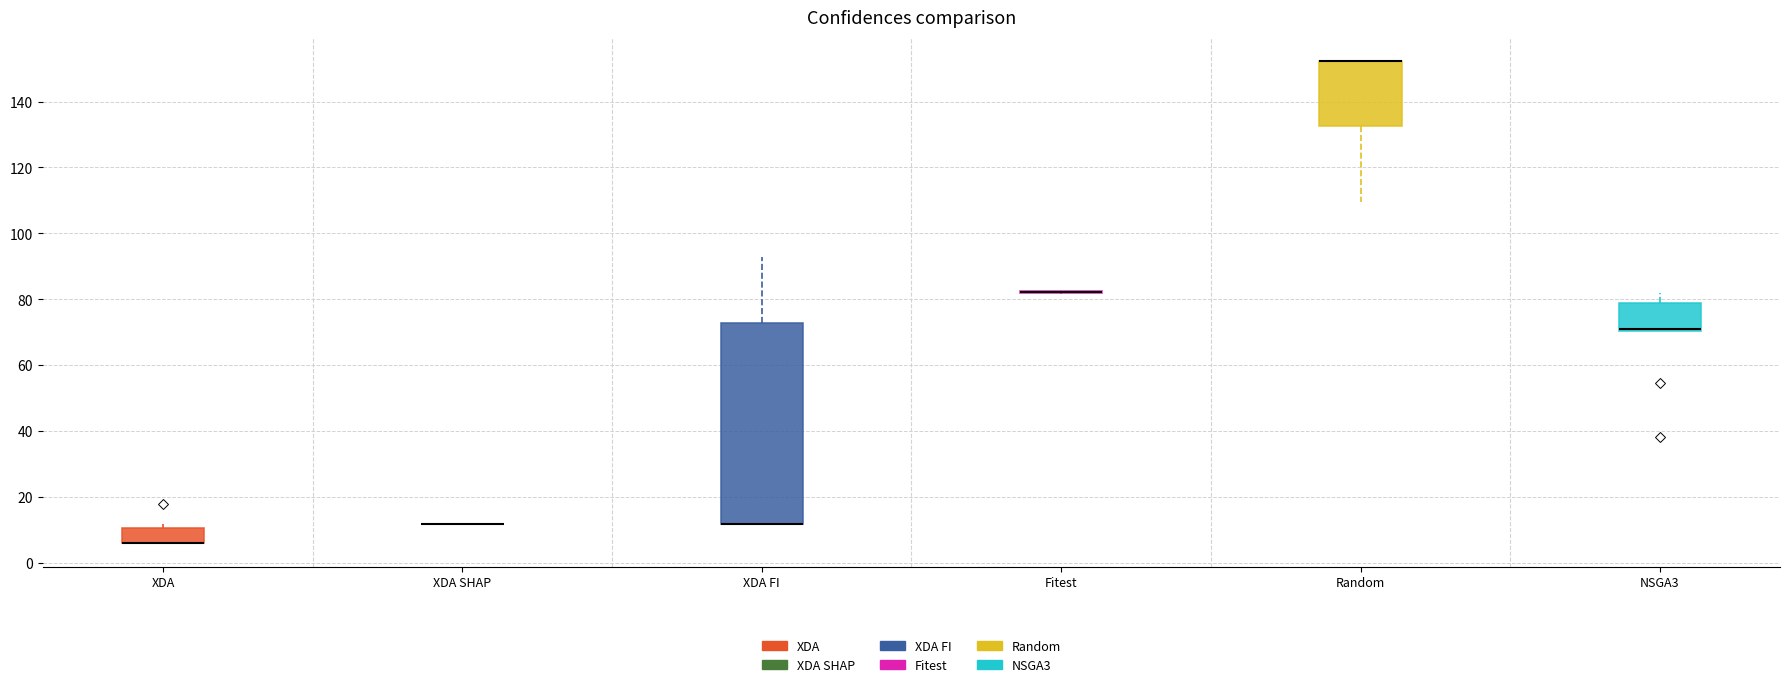

Reading left to right, transcribe this box plot: for each box, give where its median line is, the range the box spans, and where its two whiskers end, as read against the y-axis. The values are not printed on the chart, so give them approximately, as read against the axis.

XDA: median 6 (drawn on the box's lower edge), box 6 to 10, whiskers 6 to 12
XDA SHAP: box collapsed to a line at 12, whiskers 12 to 12
XDA FI: median 12 (drawn on the box's lower edge), box 12 to 72, whiskers 12 to 92
Fitest: box collapsed to a line at 82, whiskers 82 to 82
Random: median 152 (drawn on the box's upper edge), box 132 to 152, whiskers 110 to 152
NSGA3: median 72 (drawn on the box's lower edge), box 70 to 78, whiskers 70 to 82